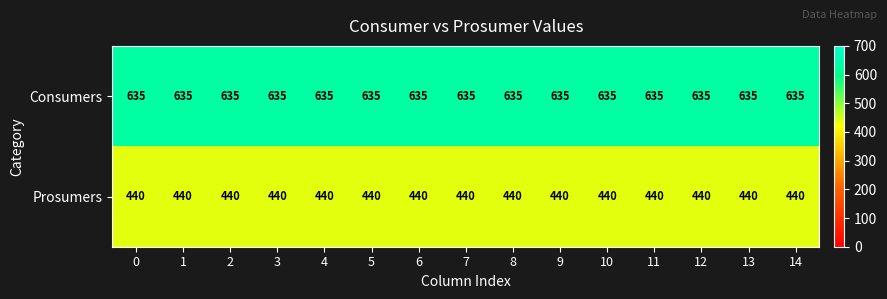

The Consumers series shows 635 at 2. True or false?

True